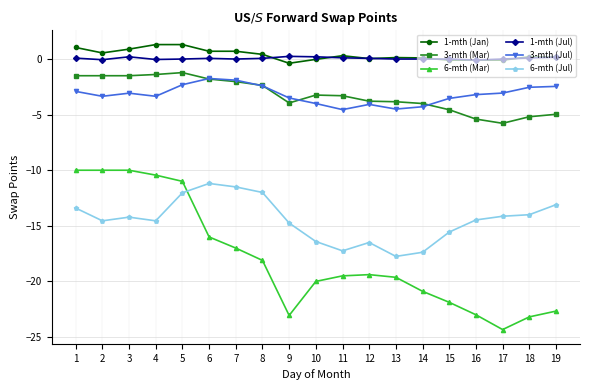

What is the sum of all 3-mth (Jul) values?

-60.8